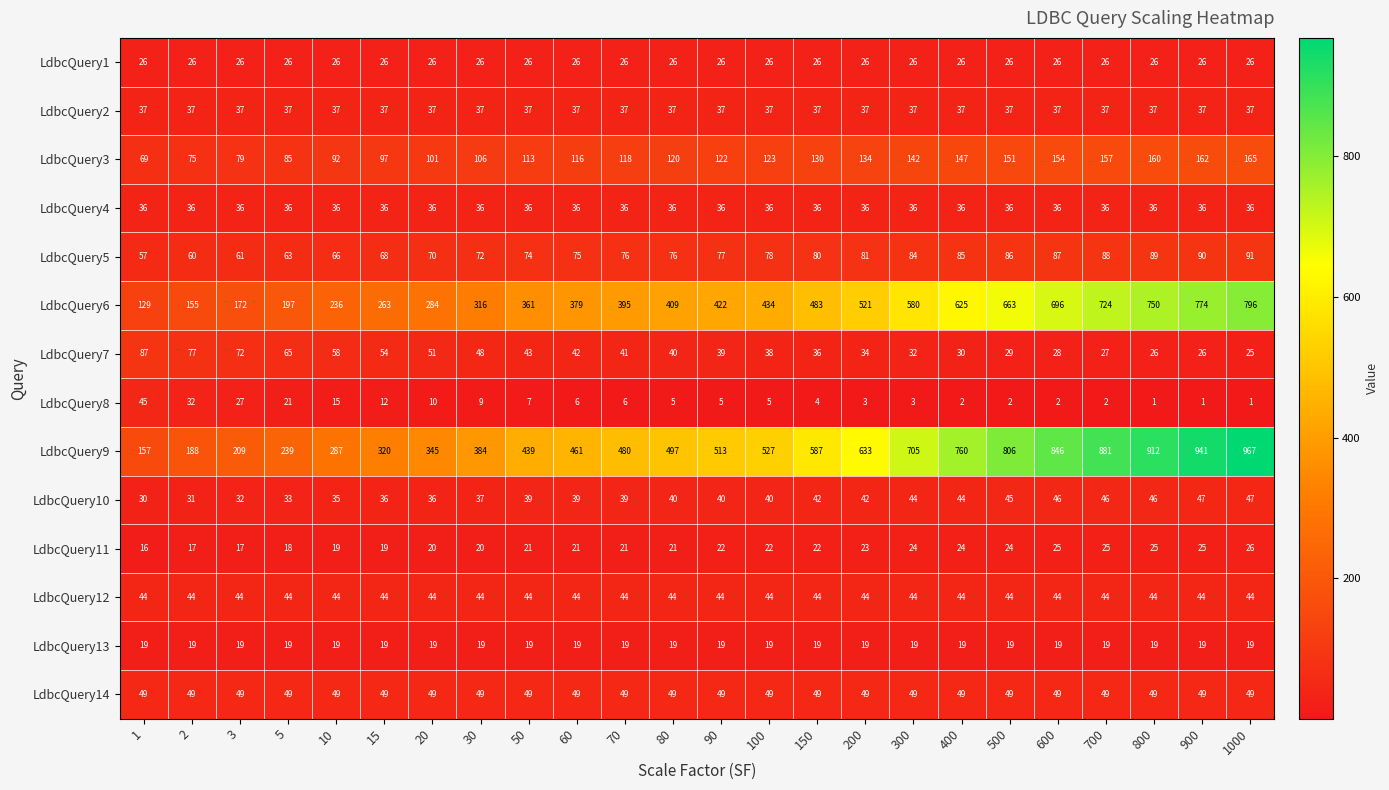

The value of LdbcQuery7 at 30 is 48. True or false?

True